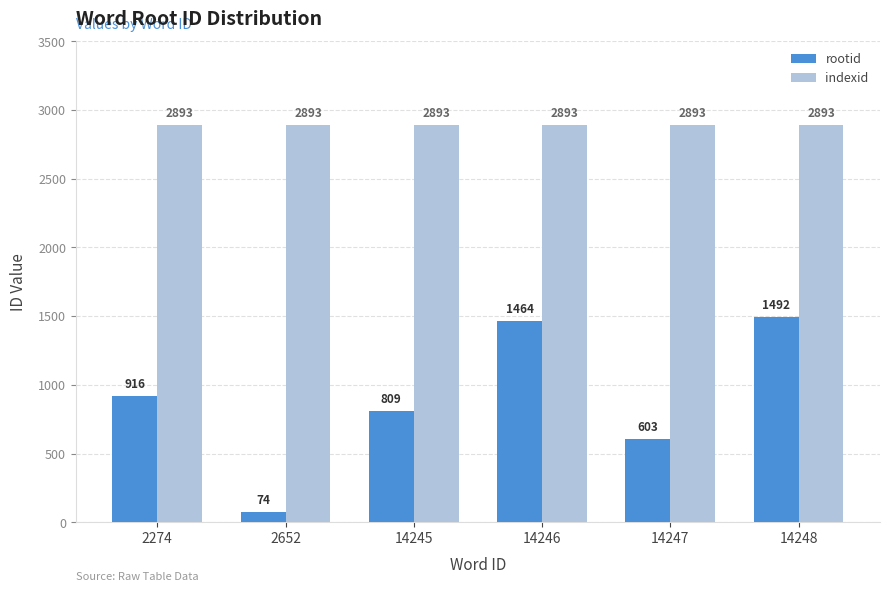

What are all the series names shown in the legend?

rootid, indexid